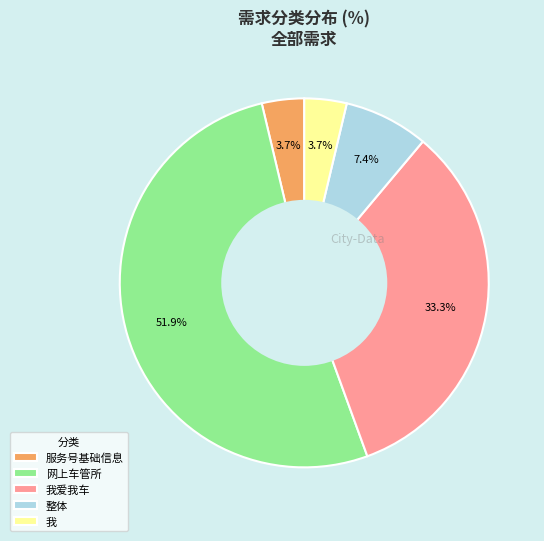

Is there a majority slice in this chart?

Yes